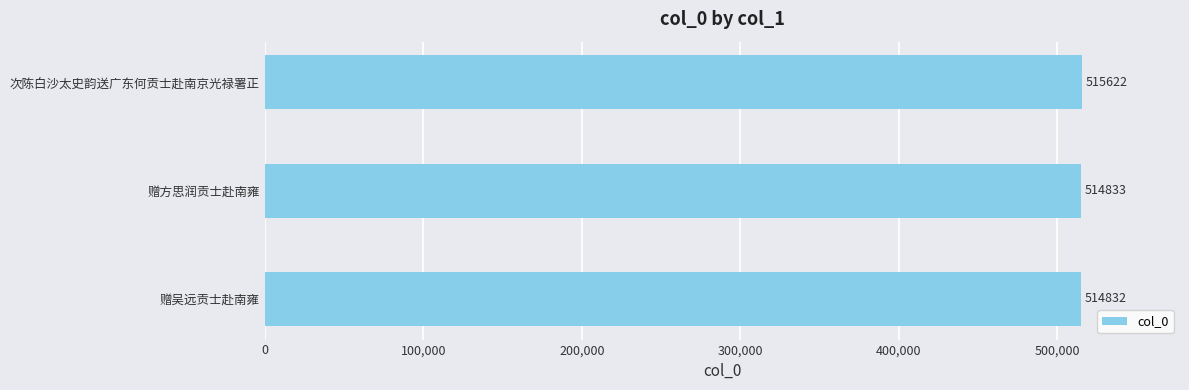

Between 次陈白沙太史韵送广东何贡士赴南京光禄署正 and 赠吴远贡士赴南雍, which is larger?

次陈白沙太史韵送广东何贡士赴南京光禄署正